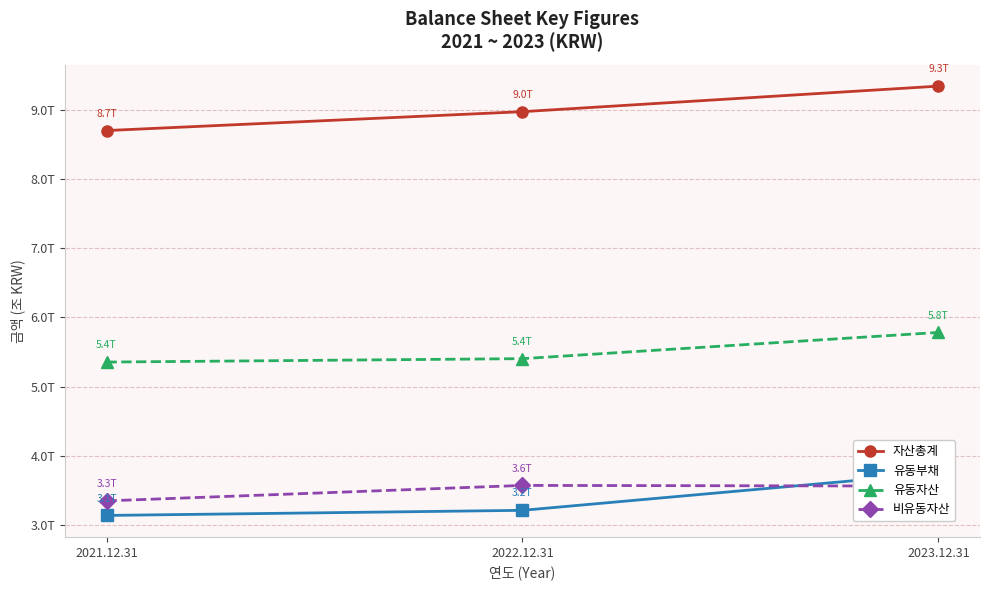

The value of 비유동자산 at 2022.12.31 is 3.6. True or false?

True